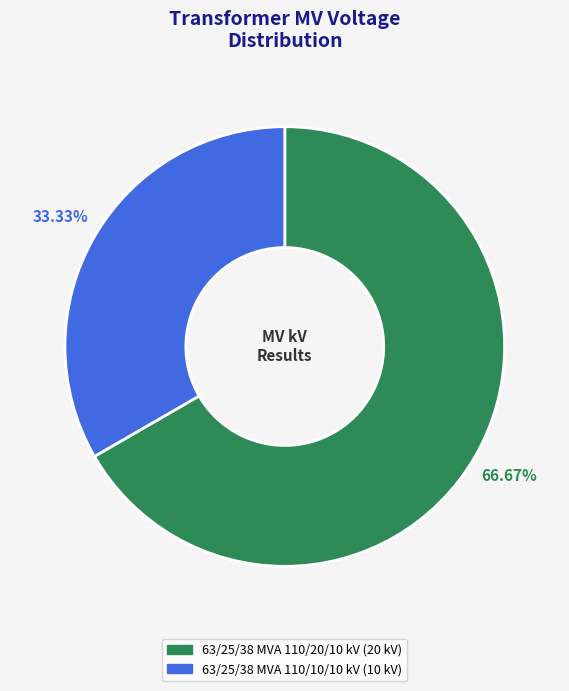

To the nearest percent, what is the average slice percentage?

50%